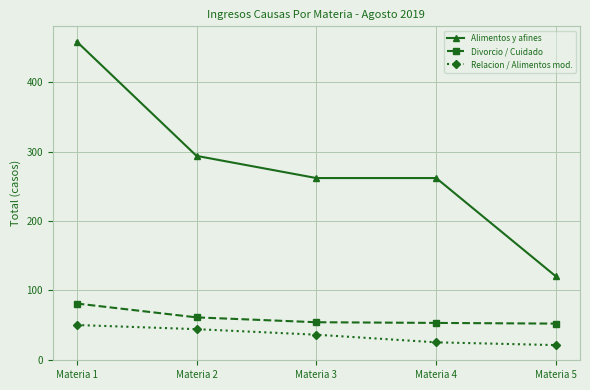

What is the spread (max minus min) of values at Materia 2?

250